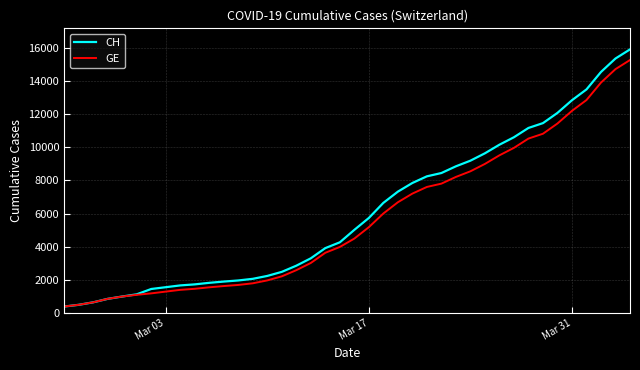

Which series has the largest range (max minus min)?

CH